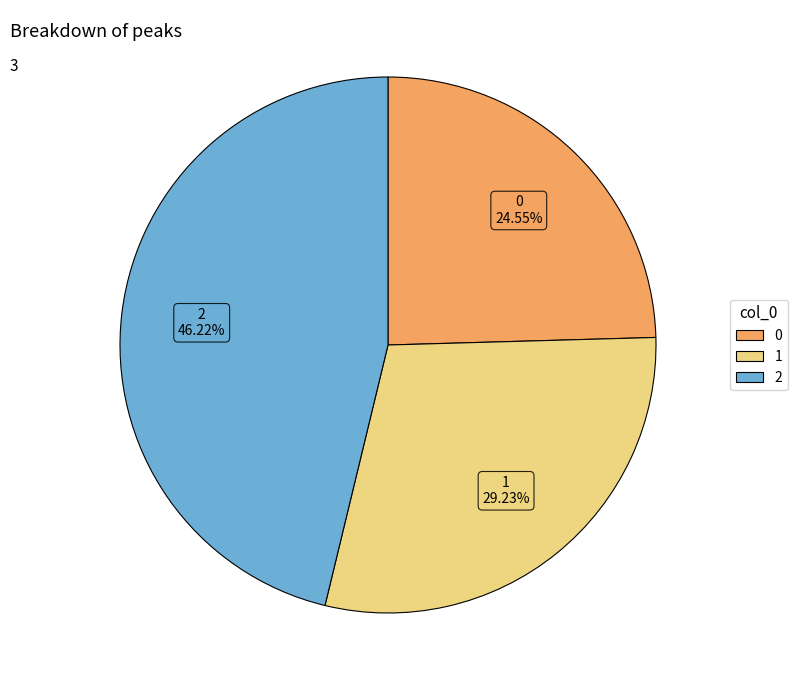

Do 1 and 2 together represent more than half of the pie?

Yes